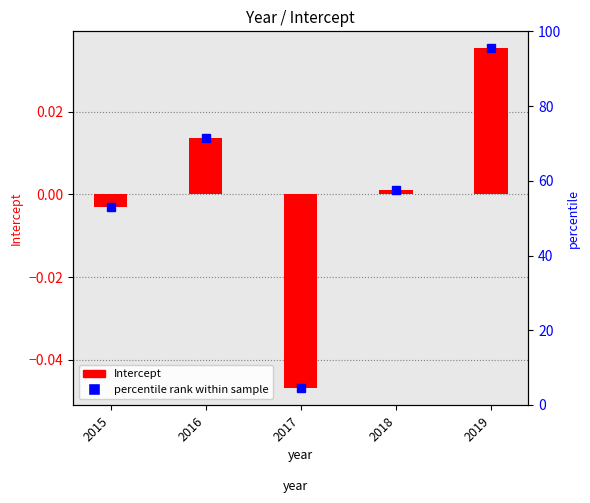

Rank the categories by value from lowest to highest.

2017, 2015, 2018, 2016, 2019